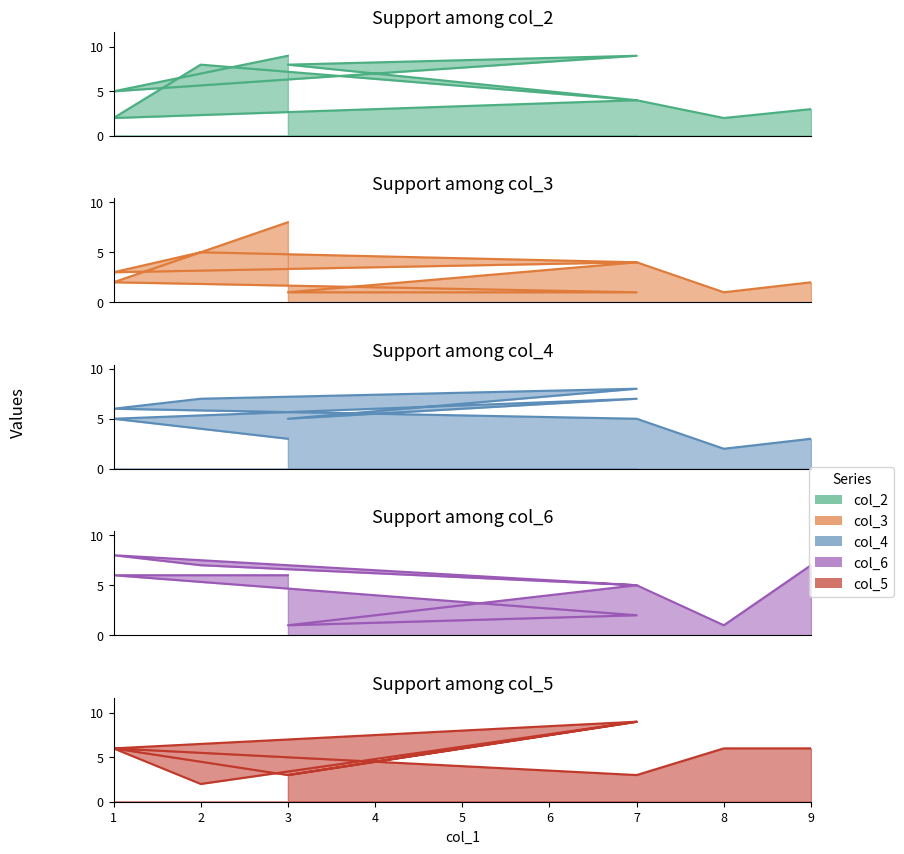

What is the total value across all series at 3?

29